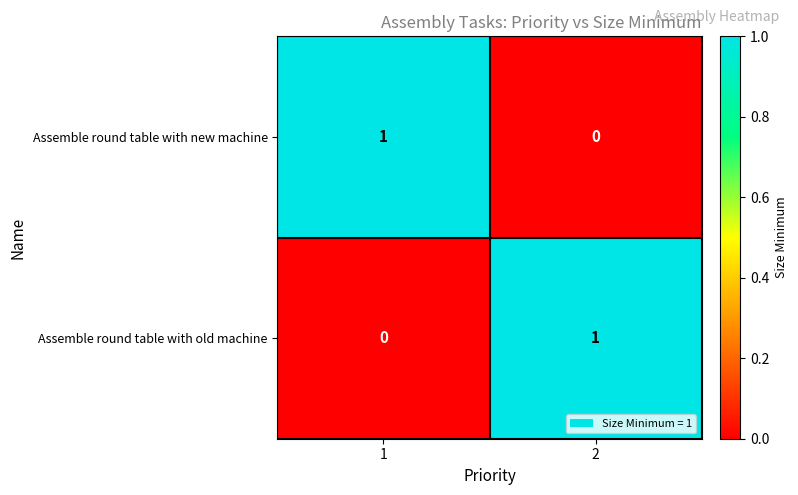

Reading left to right, extract all data points from this chart.

Assemble round table with new machine: 1	0
Assemble round table with old machine: 0	1